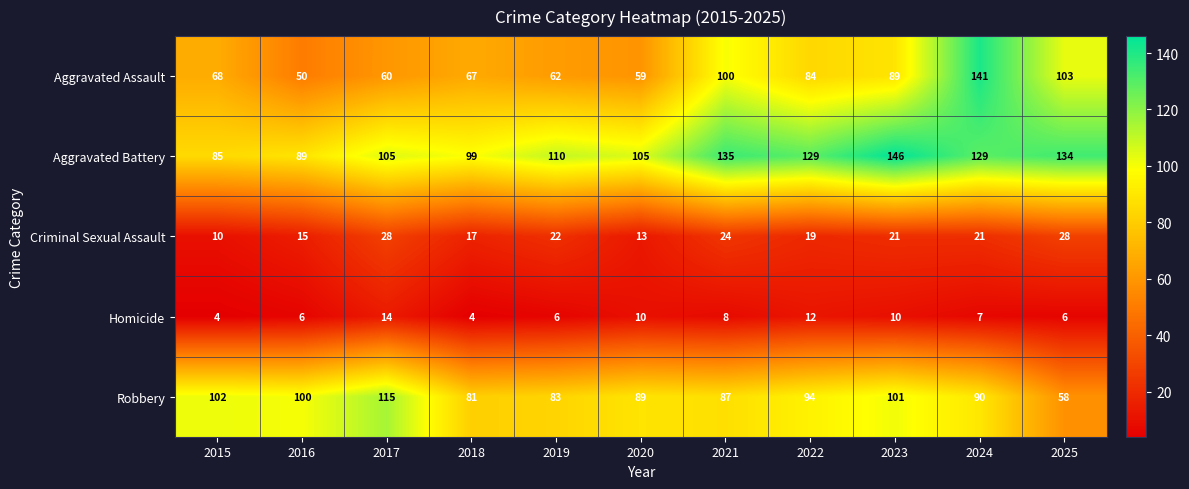

At which category does the chart reach its peak across all series?

2023